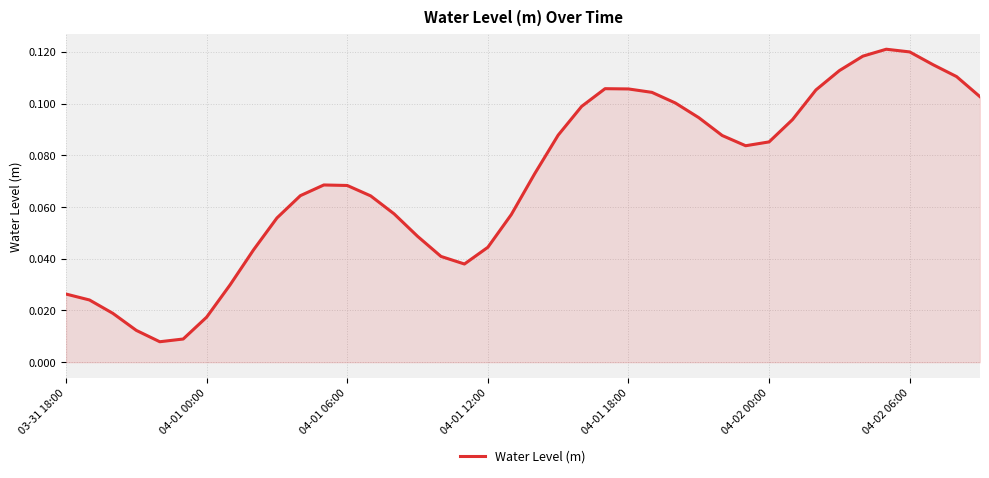

Does the chart have visible grid lines?

Yes